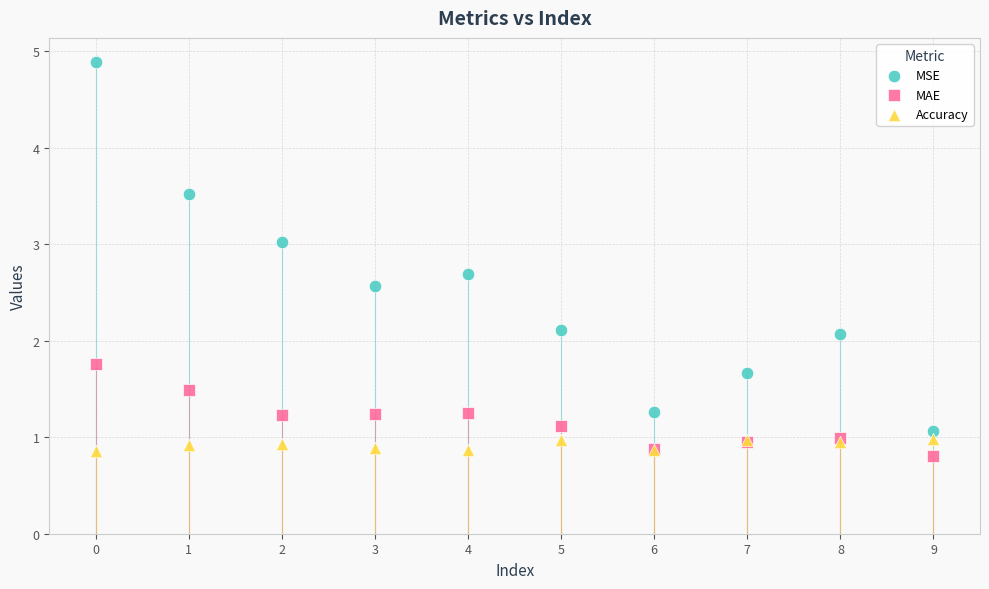

What are all the series names shown in the legend?

MSE, MAE, Accuracy